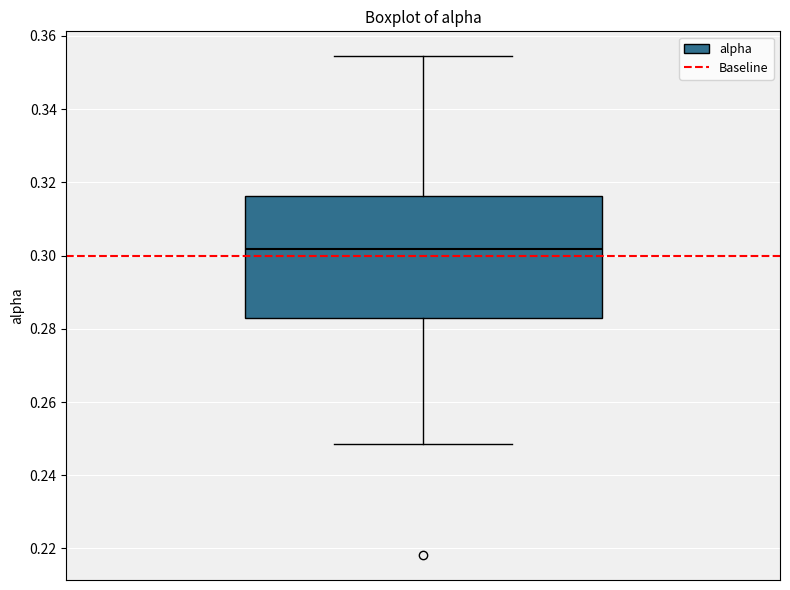

Read this box plot against the y-axis: the position of the median line, the range covered by the box, and the ends of both whiskers. The values are not printed on the chart, so give them approximately, as read against the axis.

median 0.302, box 0.282 to 0.316, whiskers 0.248 to 0.354